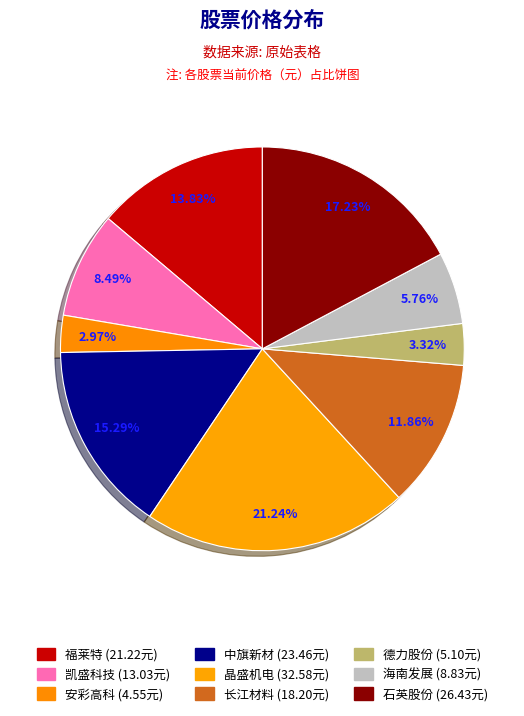

True or false: 中旗新材 accounts for 2% of the total.

False